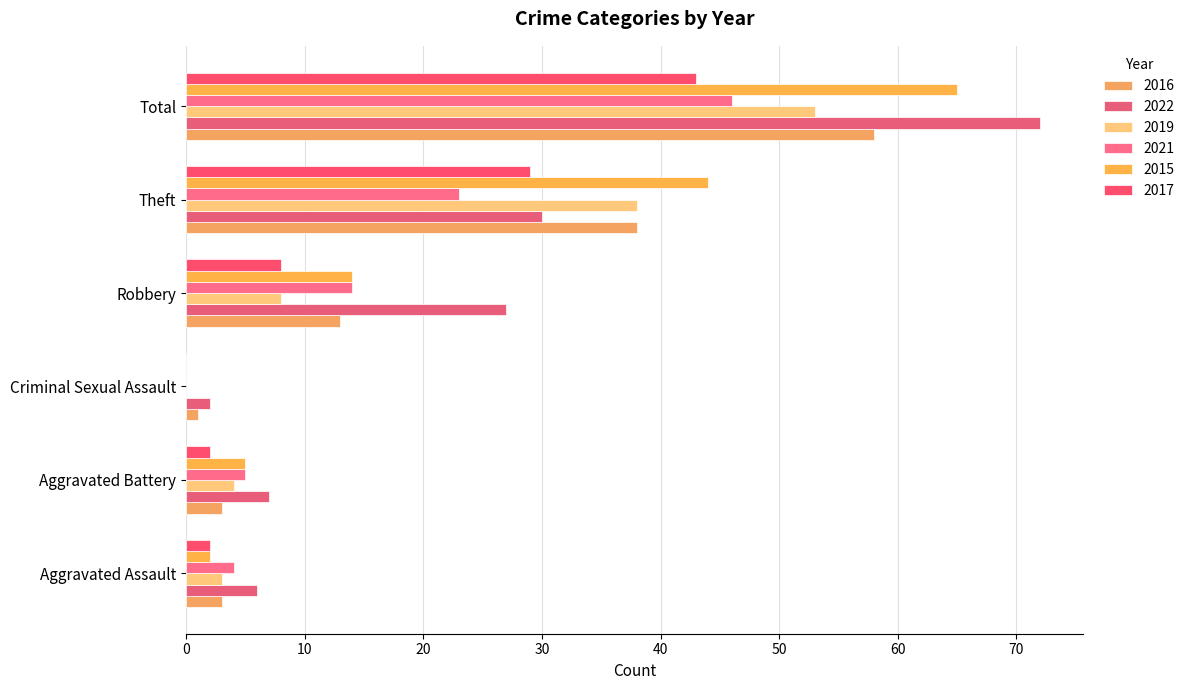

At which label is 2021 closest to 23?

Theft